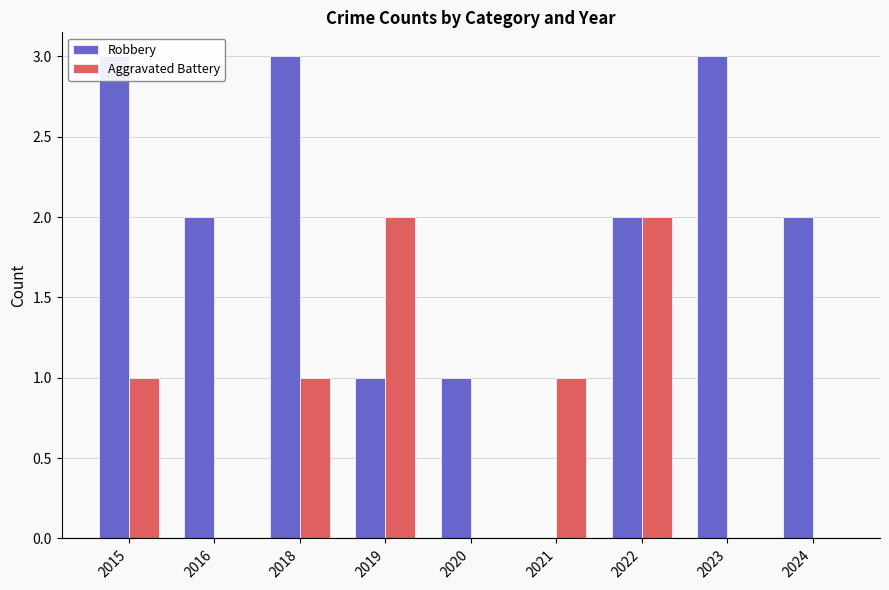

Where does the Robbery series first go above 2?

2015